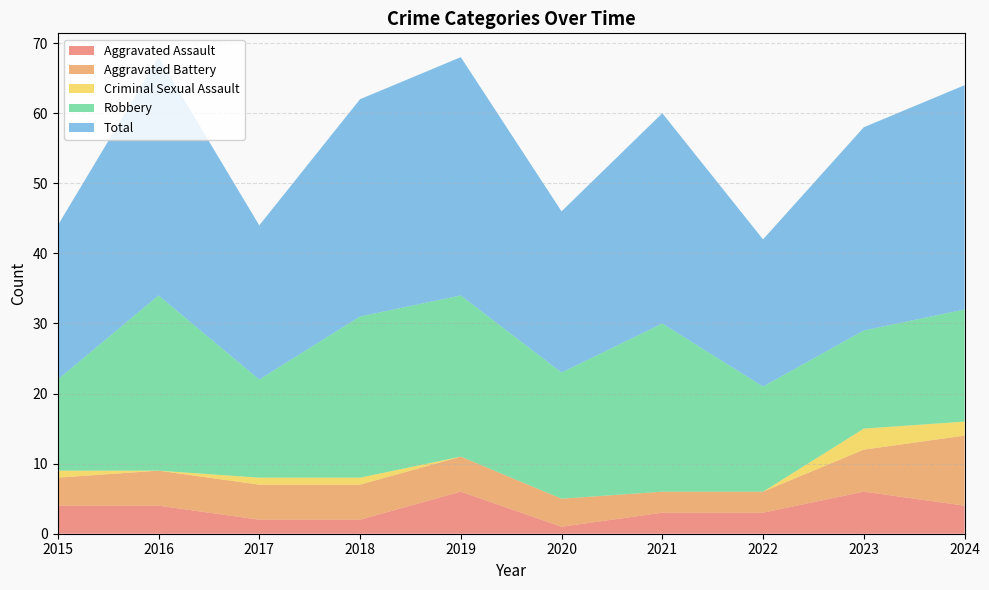

Reading left to right, list all the values displayed in this chart.

Aggravated Assault: 4	4	2	2	6	1	3	3	6	4
Aggravated Battery: 4	5	5	5	5	4	3	3	6	10
Criminal Sexual Assault: 1	0	1	1	0	0	0	0	3	2
Robbery: 13	25	14	23	23	18	24	15	14	16
Total: 22	34	22	31	34	23	30	21	29	32